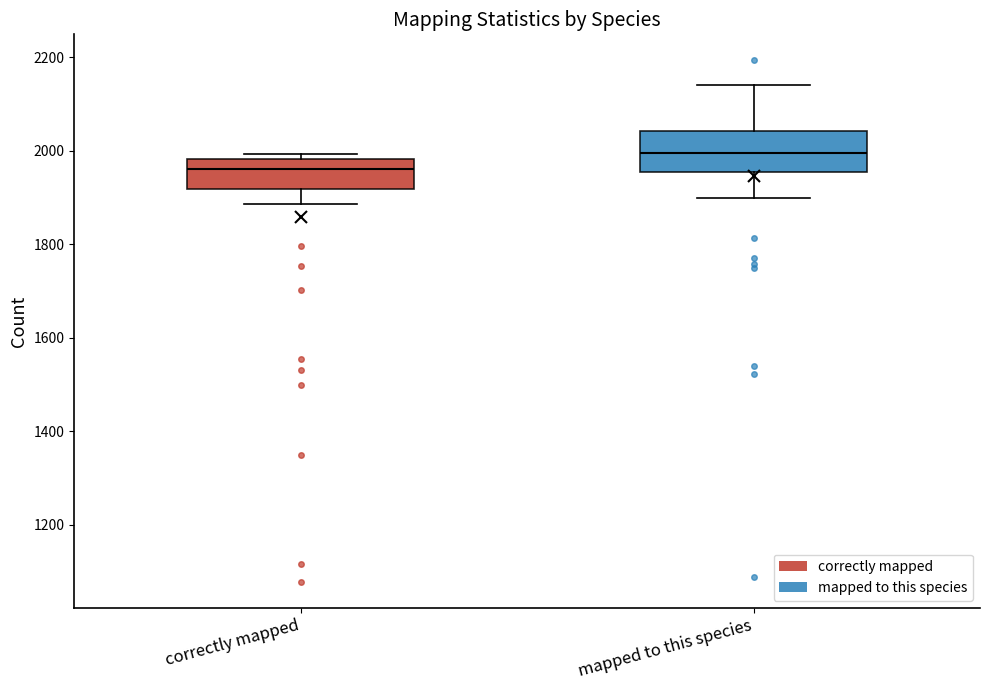

Reading left to right, transcribe this box plot: for each box, give where its median line is, the range the box spans, and where its two whiskers end, as read against the y-axis. The values are not printed on the chart, so give them approximately, as read against the axis.

correctly mapped: median 1960, box 1920 to 1980, whiskers 1880 to 2000
mapped to this species: median 2000, box 1960 to 2040, whiskers 1900 to 2140